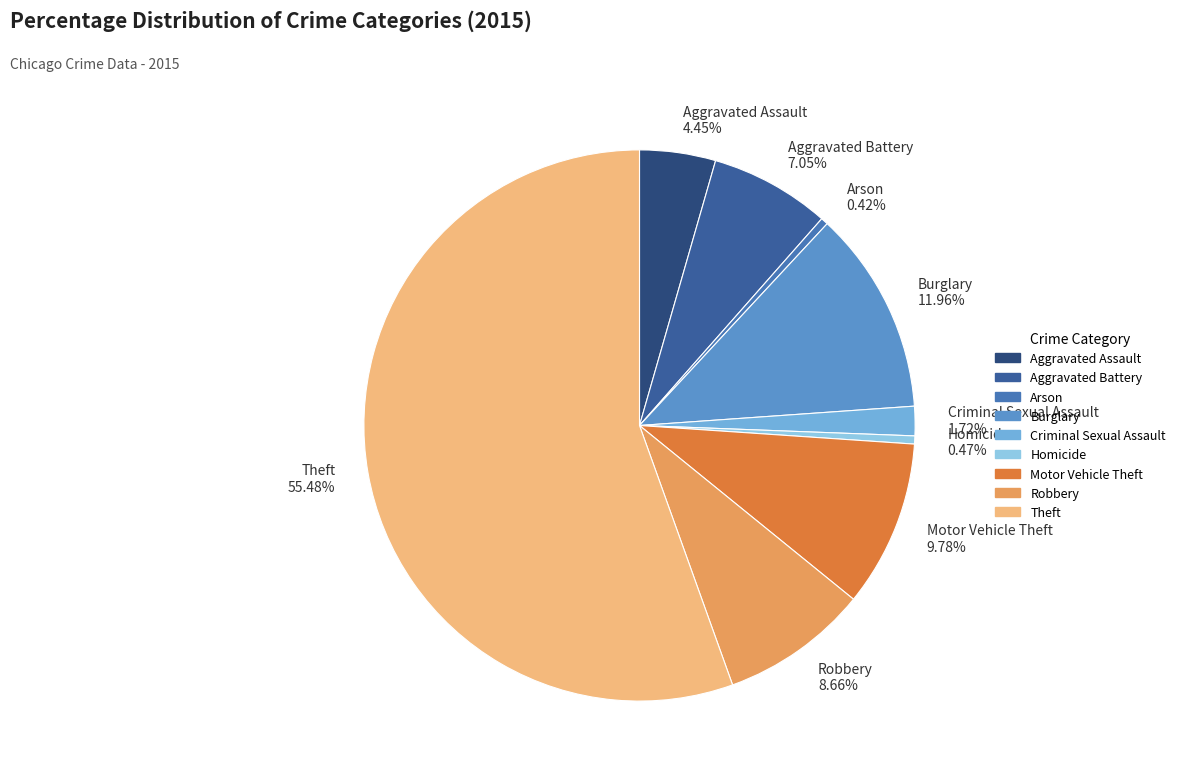

Combined, what portion of the pie is Motor Vehicle Theft and Burglary?

21.7%